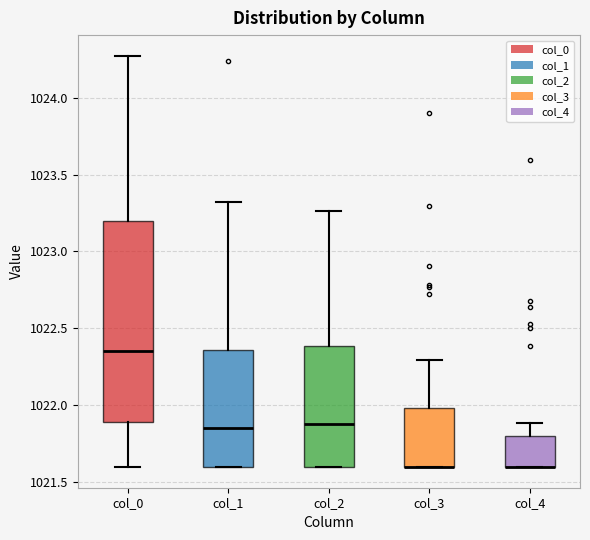

Reading left to right, read every box against the y-axis: the position of its median line, the range the box covers, and the ends of its whiskers. The values are not printed on the chart, so give them approximately, as read against the axis.

col_0: median 1022.35, box 1021.90 to 1023.20, whiskers 1021.60 to 1024.25
col_1: median 1021.85, box 1021.60 to 1022.35, whiskers 1021.60 to 1023.30
col_2: median 1021.90, box 1021.60 to 1022.40, whiskers 1021.60 to 1023.25
col_3: median 1021.60 (drawn on the box's lower edge), box 1021.60 to 1022.00, whiskers 1021.60 to 1022.30
col_4: median 1021.60 (drawn on the box's lower edge), box 1021.60 to 1021.80, whiskers 1021.60 to 1021.90